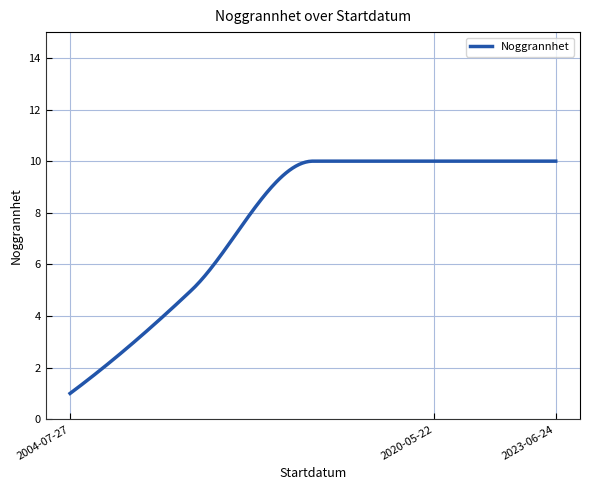

What is the greatest value displayed?

10.0